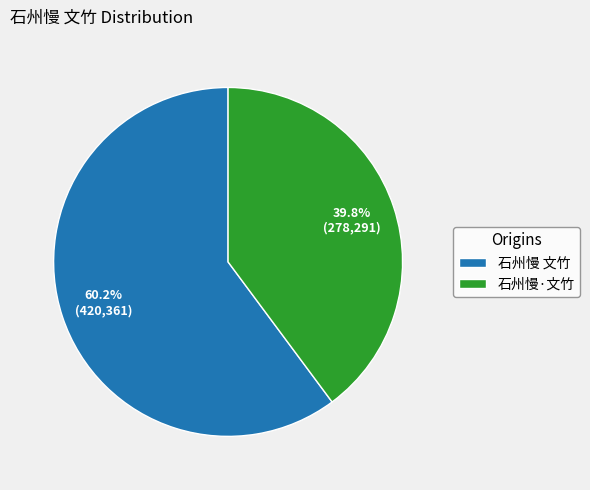

What percentage is the 石州慢·文竹 slice, to the nearest percent?

40%